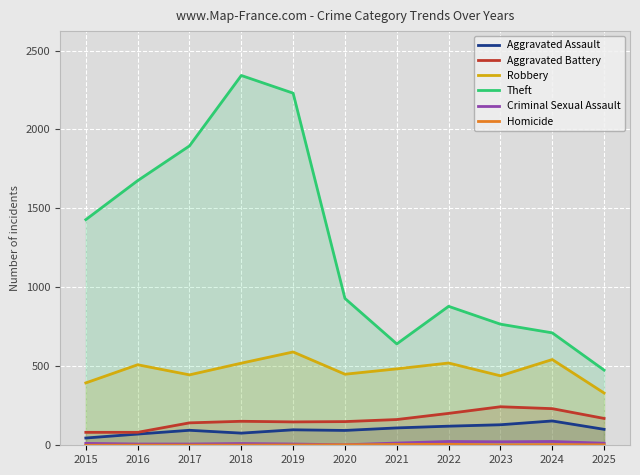

Which has a higher value, 2025 or 2022?

2022